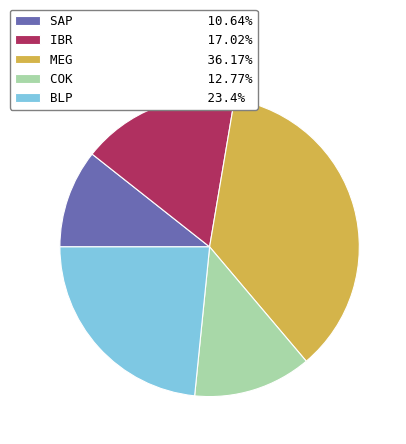

Which slice is the smallest?

SAP